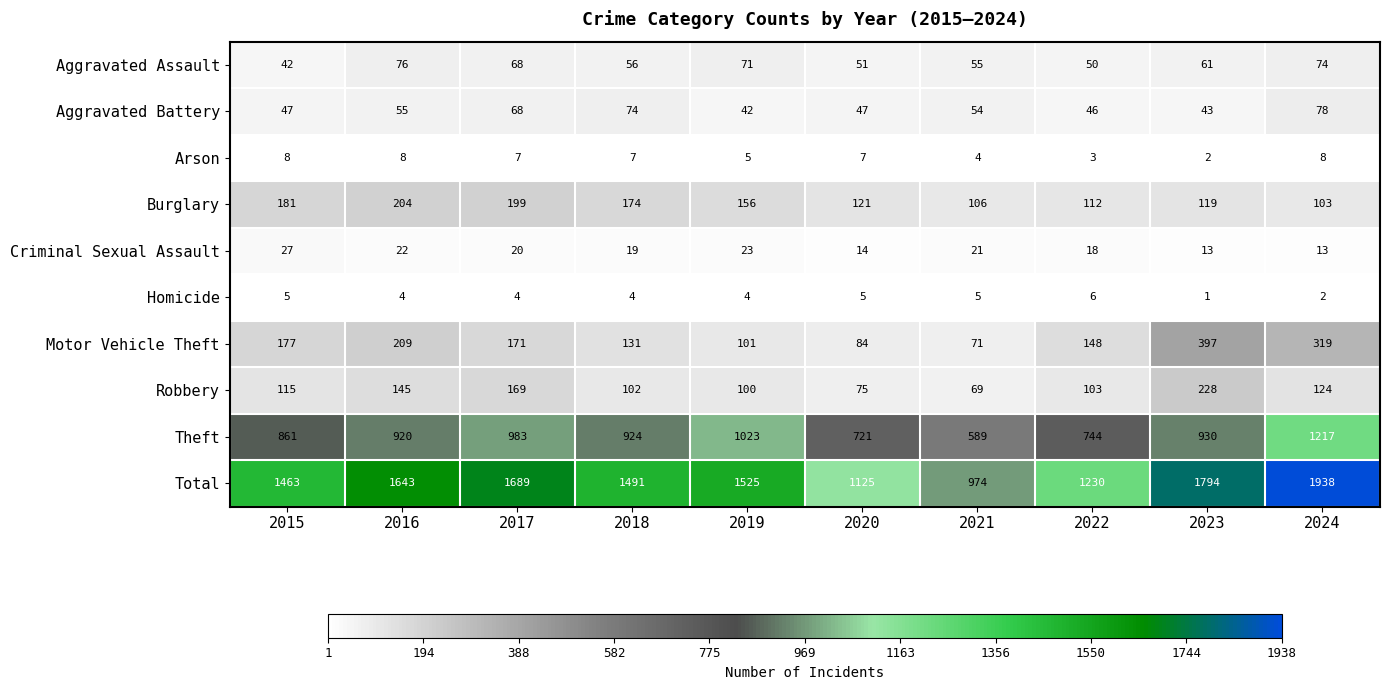

What is the difference between the highest and lowest values at 2015?

1458